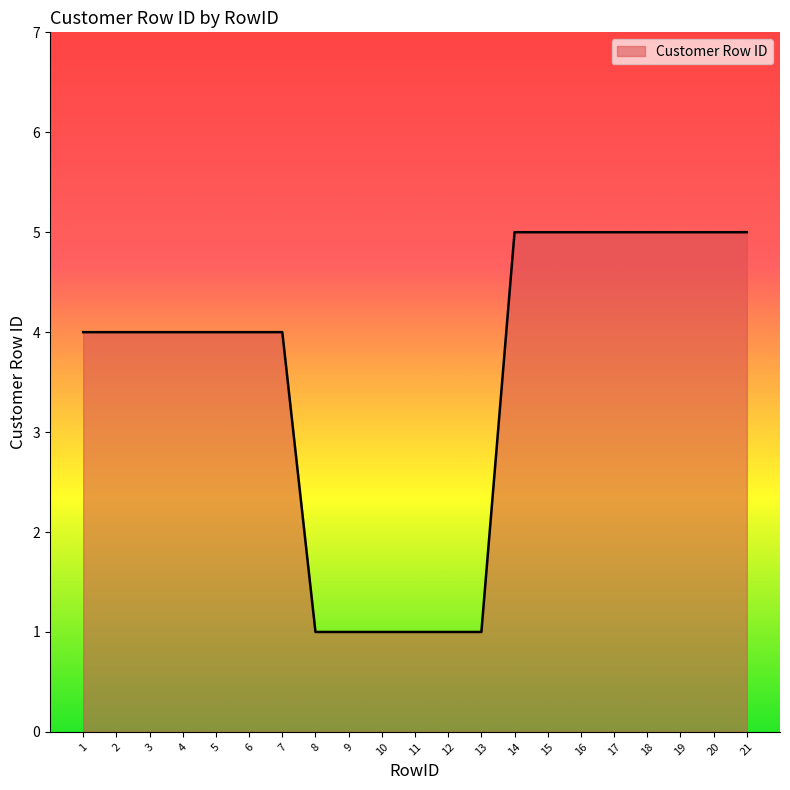

True or false: the data shows 1 at 10.

True